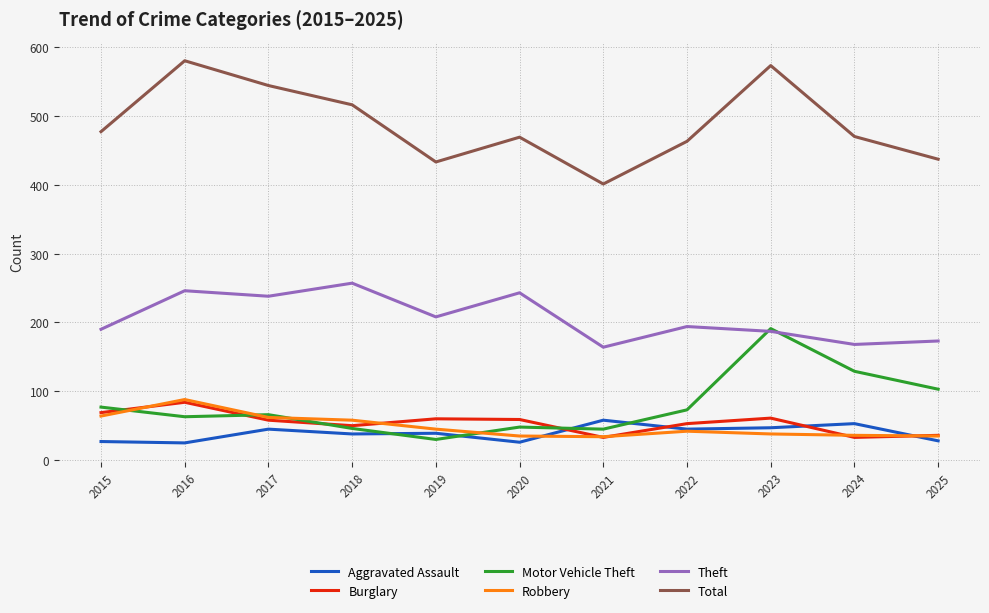

At which label does Total reach its minimum?

2021